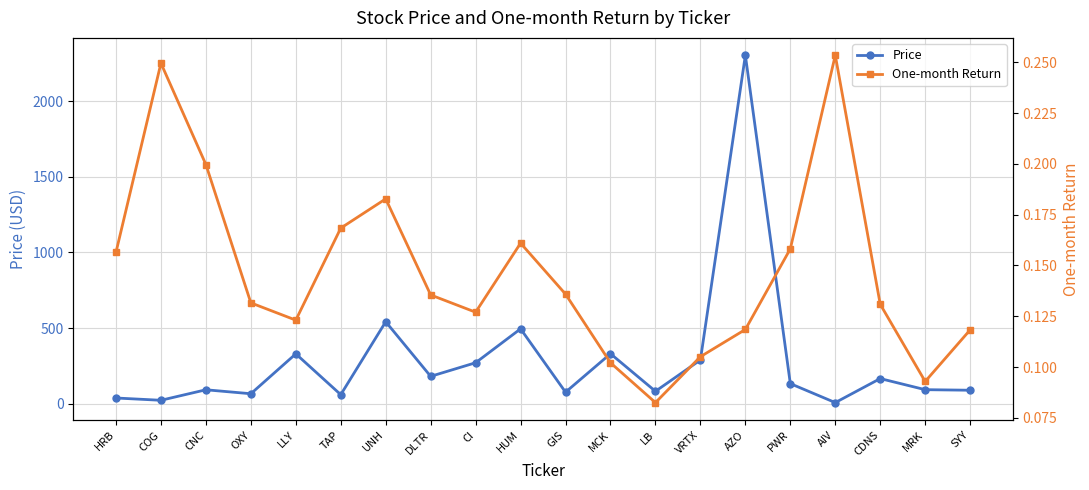

How many interior local valleys does the Price series have?

7